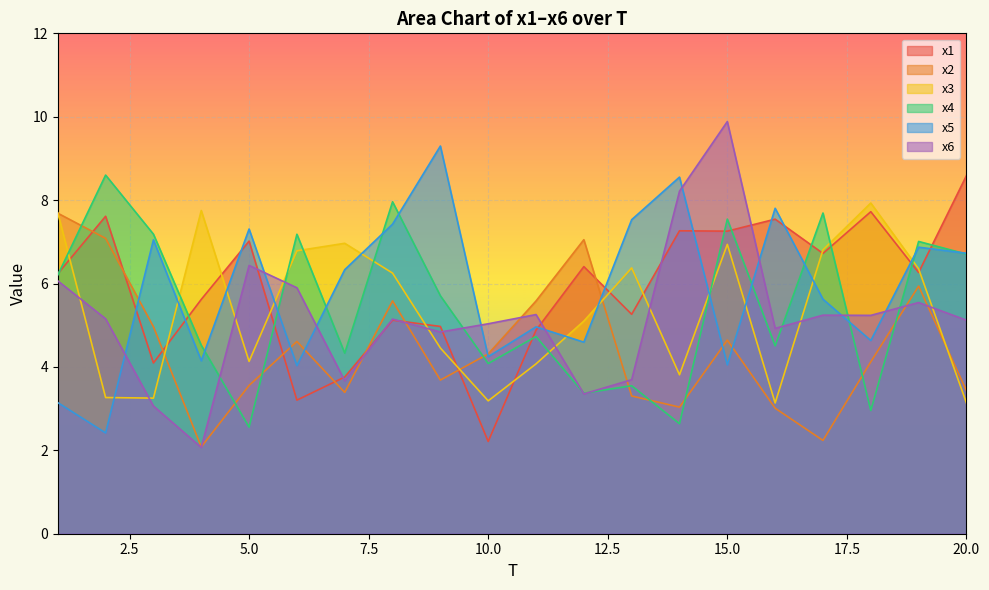

What are all the series names shown in the legend?

x1, x2, x3, x4, x5, x6